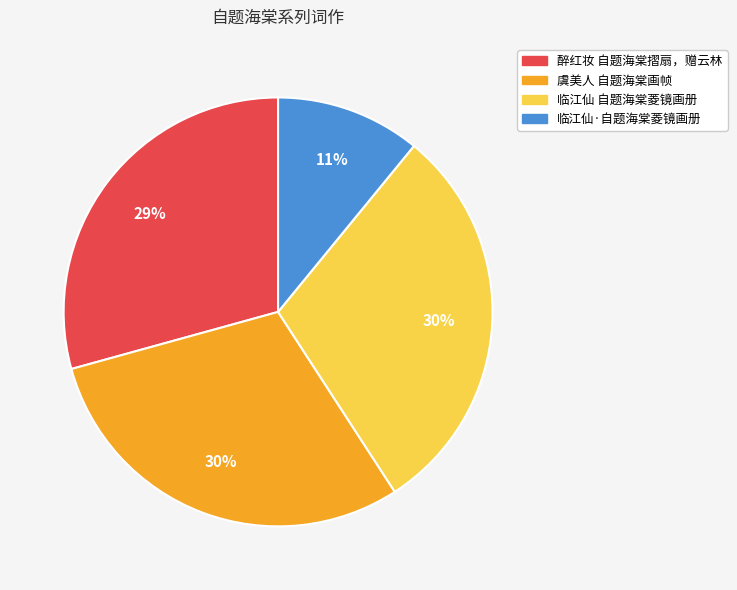

Combined, do 临江仙·自题海棠菱镜画册 and 临江仙 自题海棠菱镜画册 account for over 50%?

No